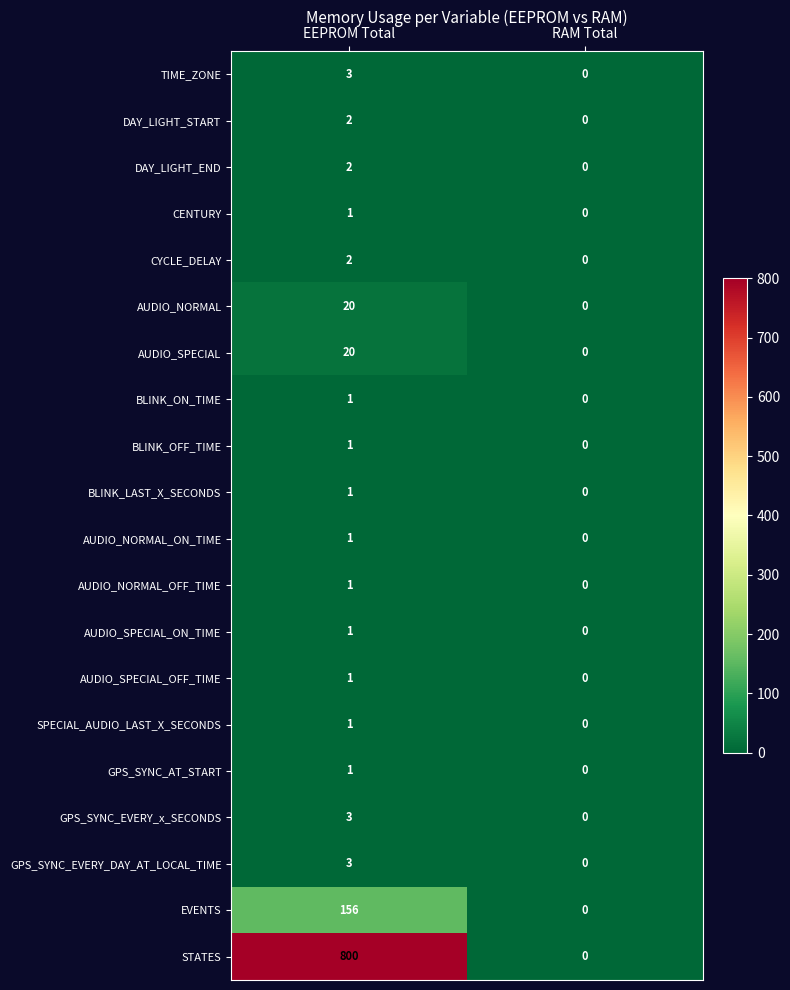

True or false: BLINK_ON_TIME has a value of -1 at RAM Total.

False